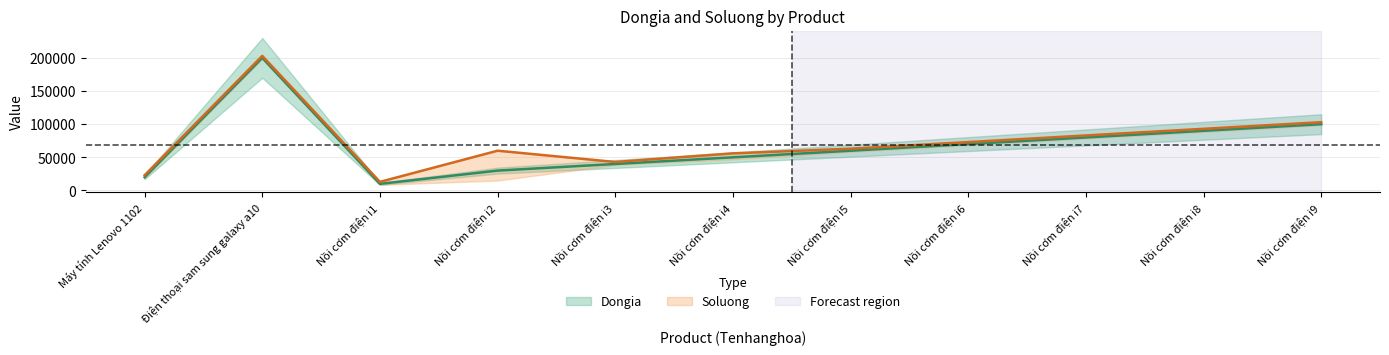

Reading left to right, list all the values displayed in this chart.

20000	200000	10000	30000	40000	50000	60000	70000	80000	90000	100000